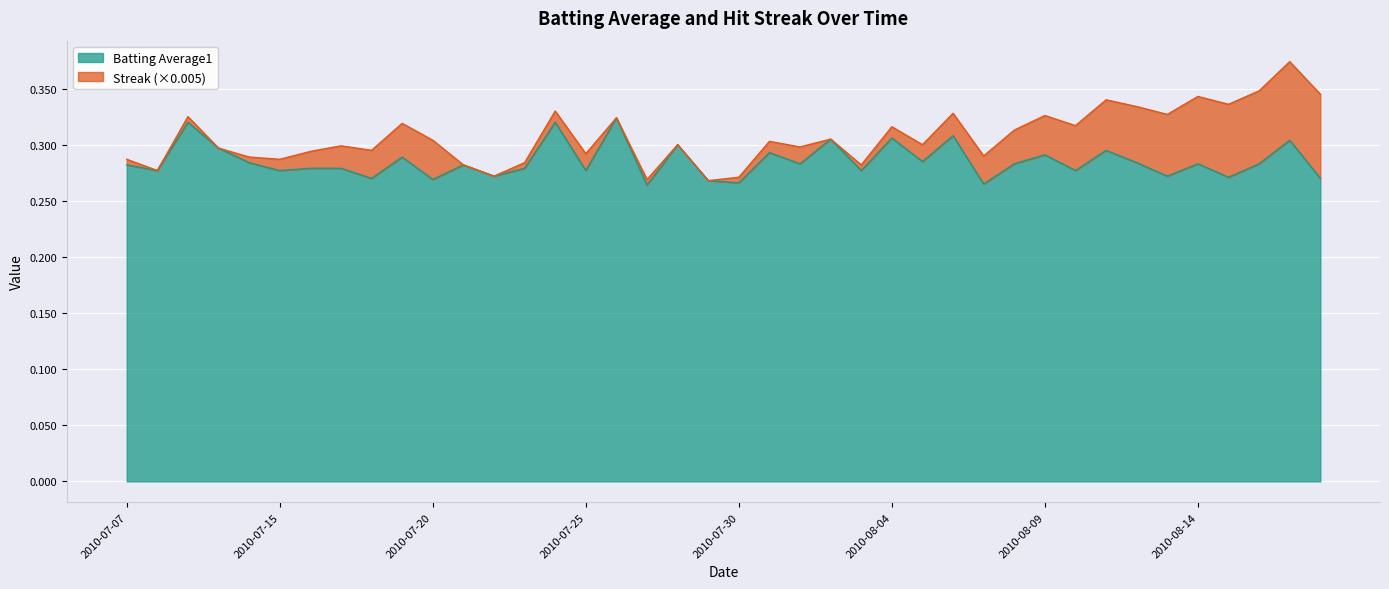

What is the difference between the maximum and minimum values?

0.1